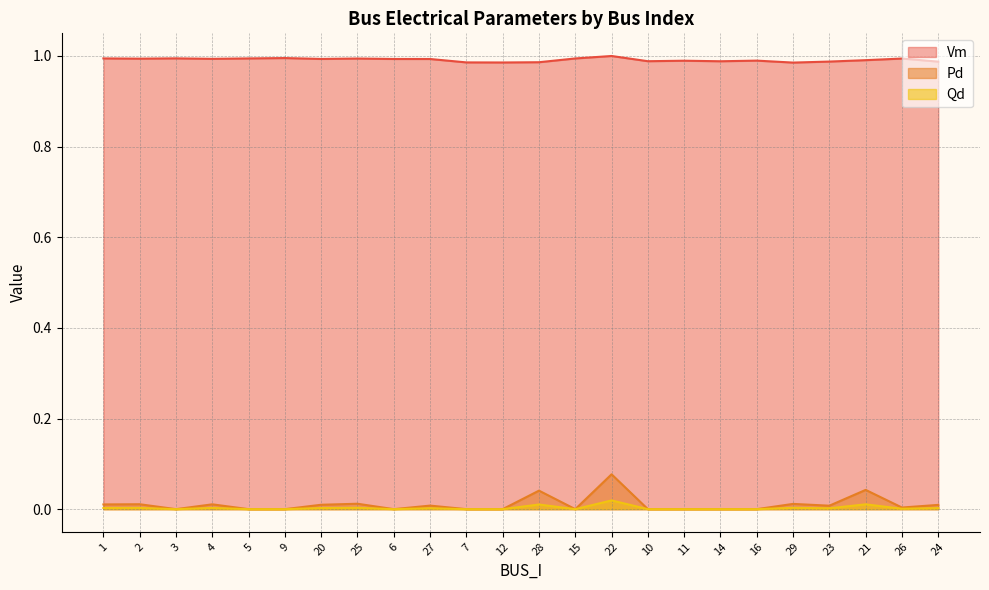

How many values in Pd are above zero?

13